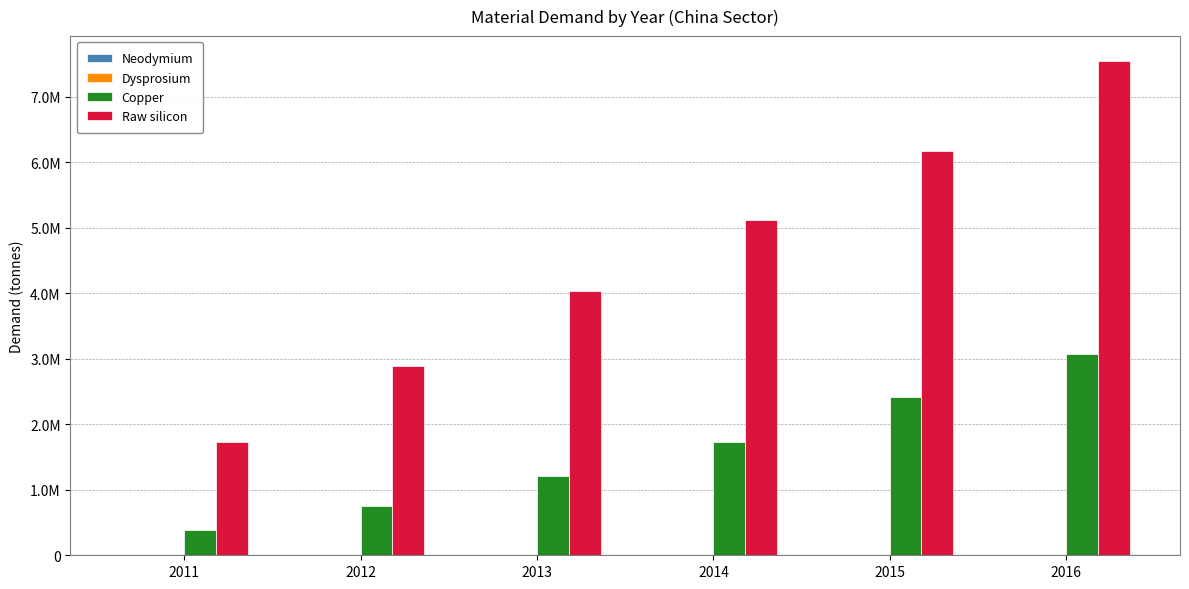

How many distinct data groups are displayed?

4